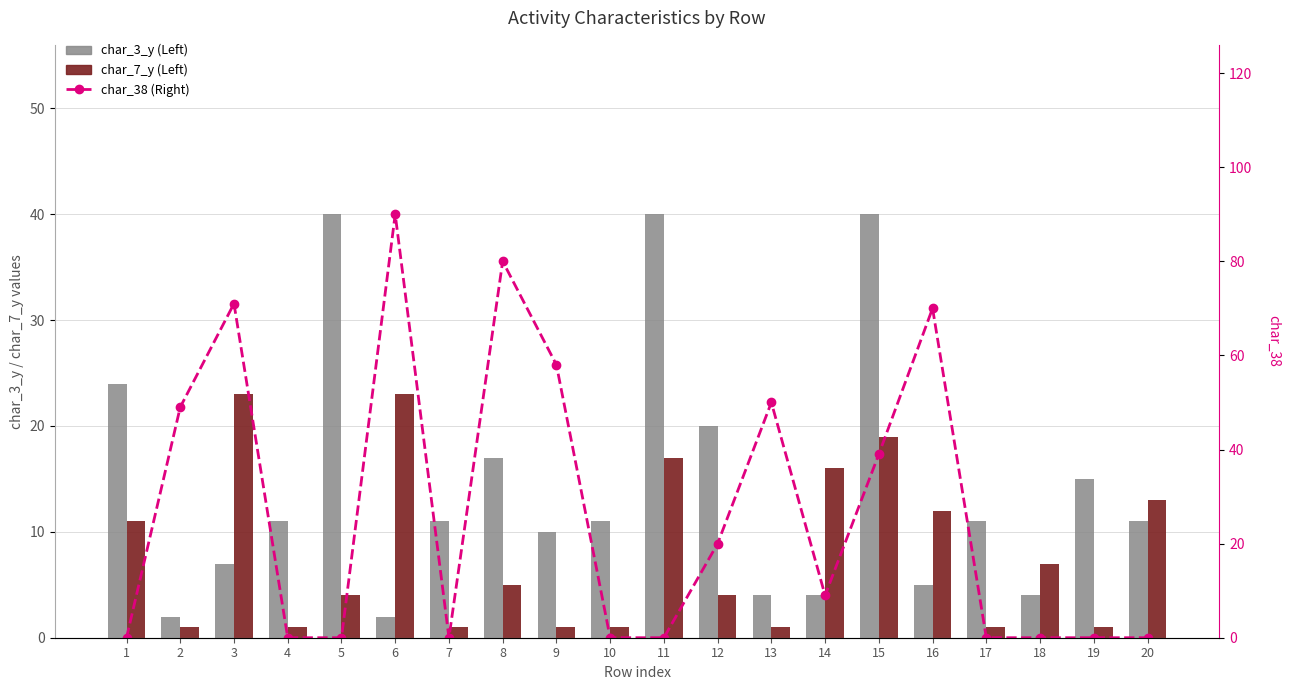

Rank the series by their maximum value, from highest to lowest.

char_38 (Right), char_3_y (Left), char_7_y (Left)